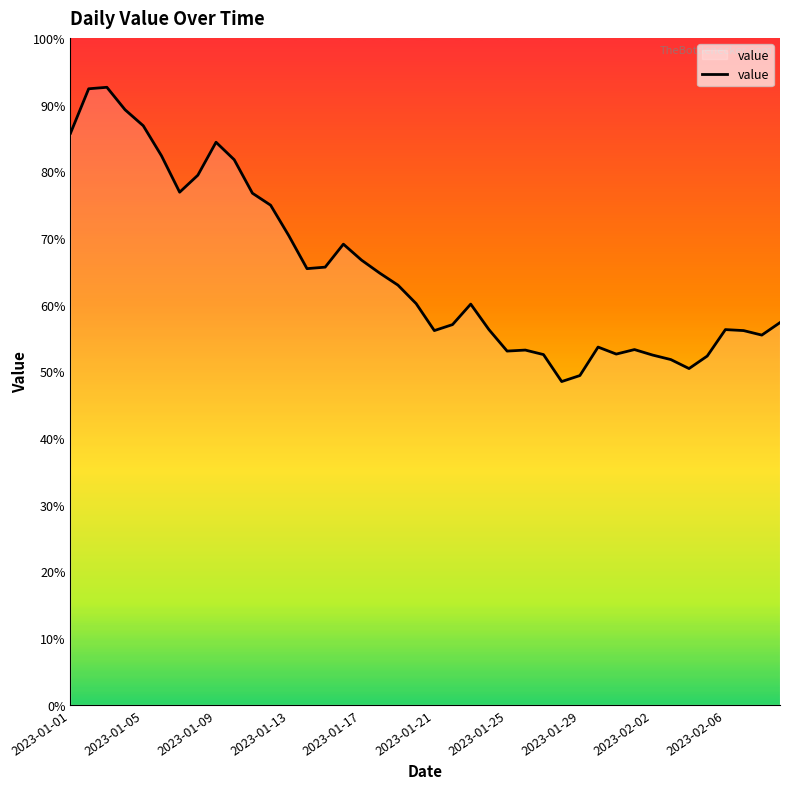

Does the chart have visible grid lines?

No